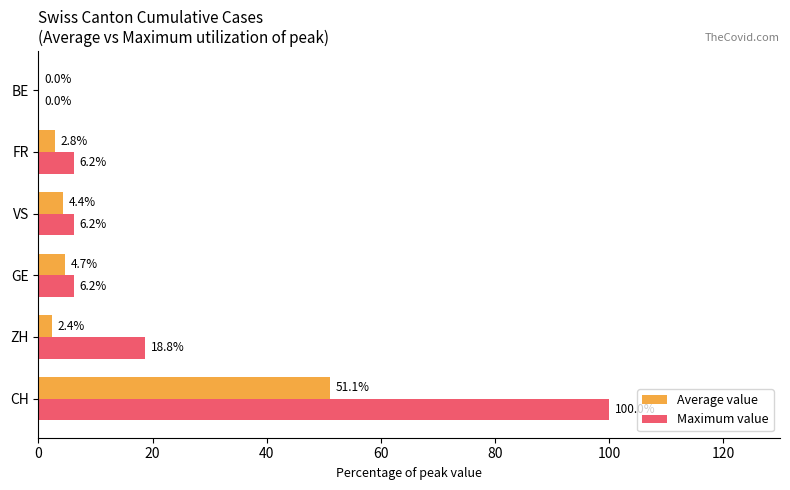

Which series changed the most between ZH and FR?

Maximum value